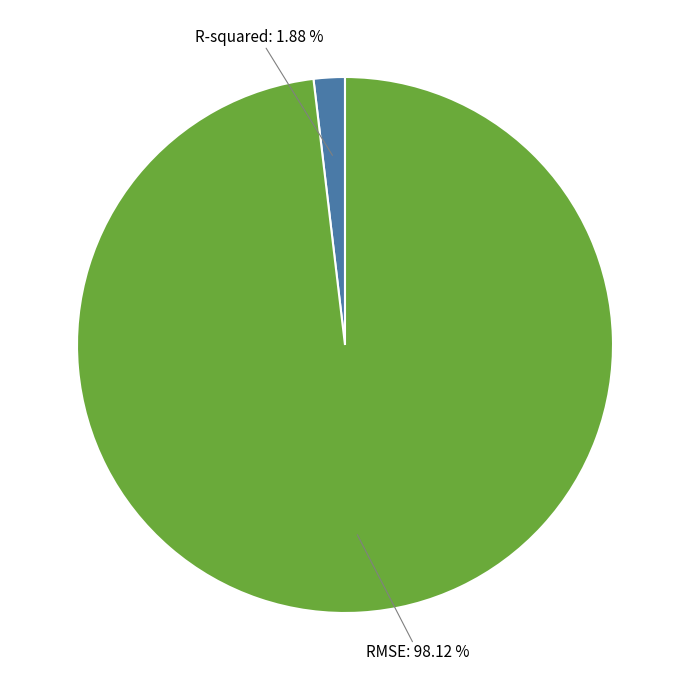

To the nearest percent, what is the difference between the largest and smallest slice percentages?

96%